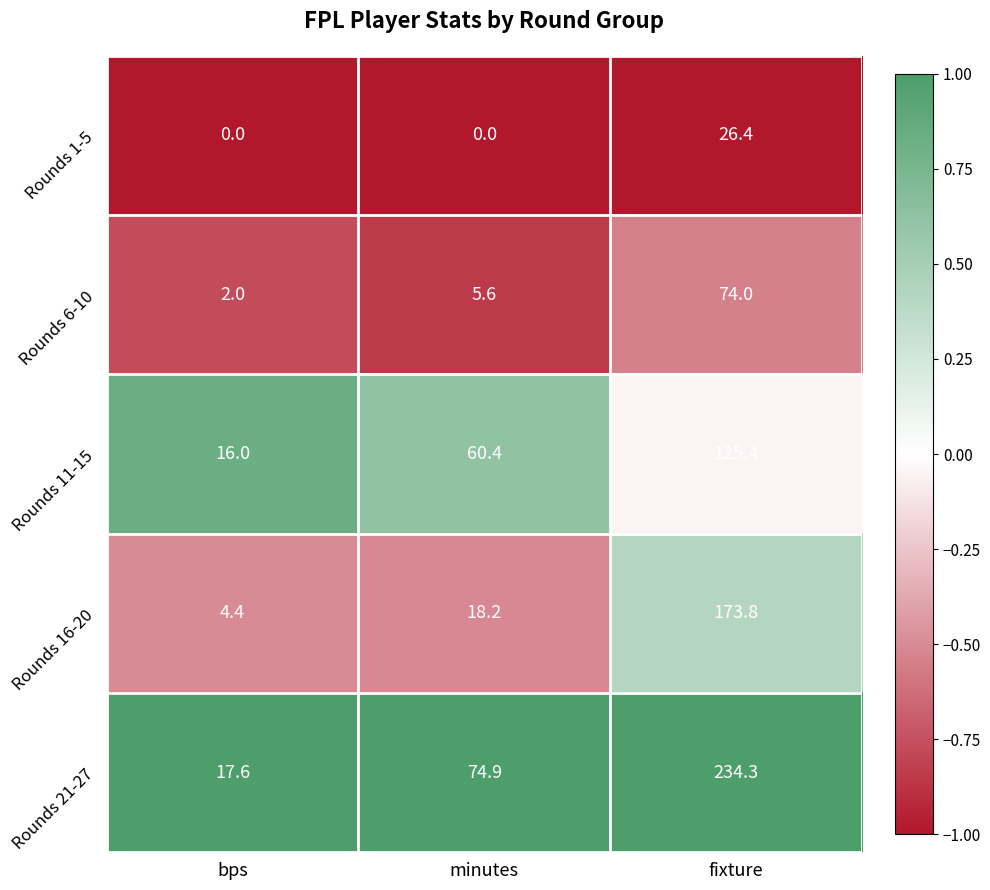

What is the spread (max minus min) of values at minutes?

74.9